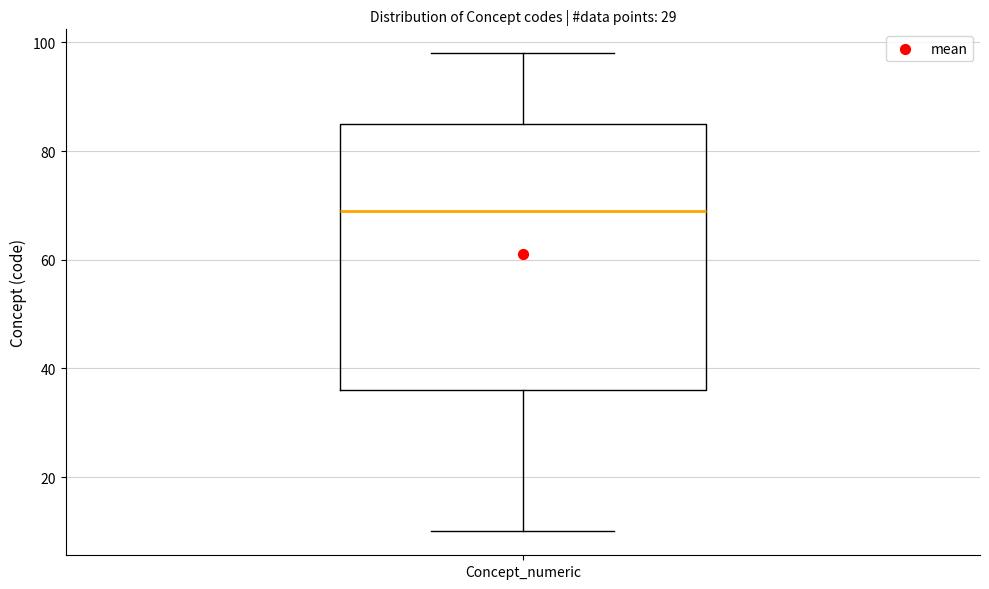

Read this box plot against the y-axis: the position of the median line, the range covered by the box, and the ends of both whiskers. The values are not printed on the chart, so give them approximately, as read against the axis.

median 70, box 36 to 86, whiskers 10 to 98